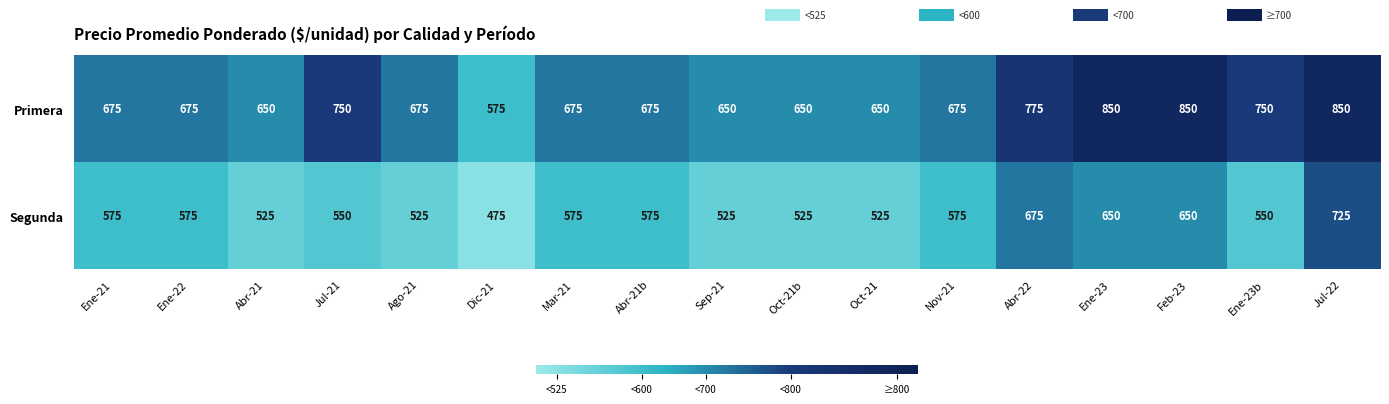

Rank the series by their average value, from highest to lowest.

Primera, Segunda